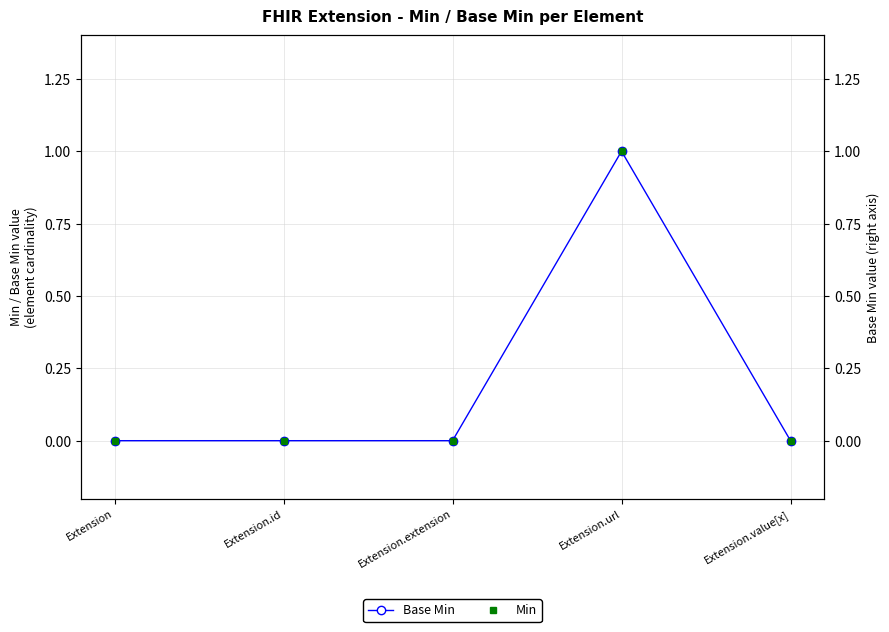

Reading left to right, extract all data points from this chart.

Base Min: 0	0	0	1	0
Min: 0	0	0	1	0